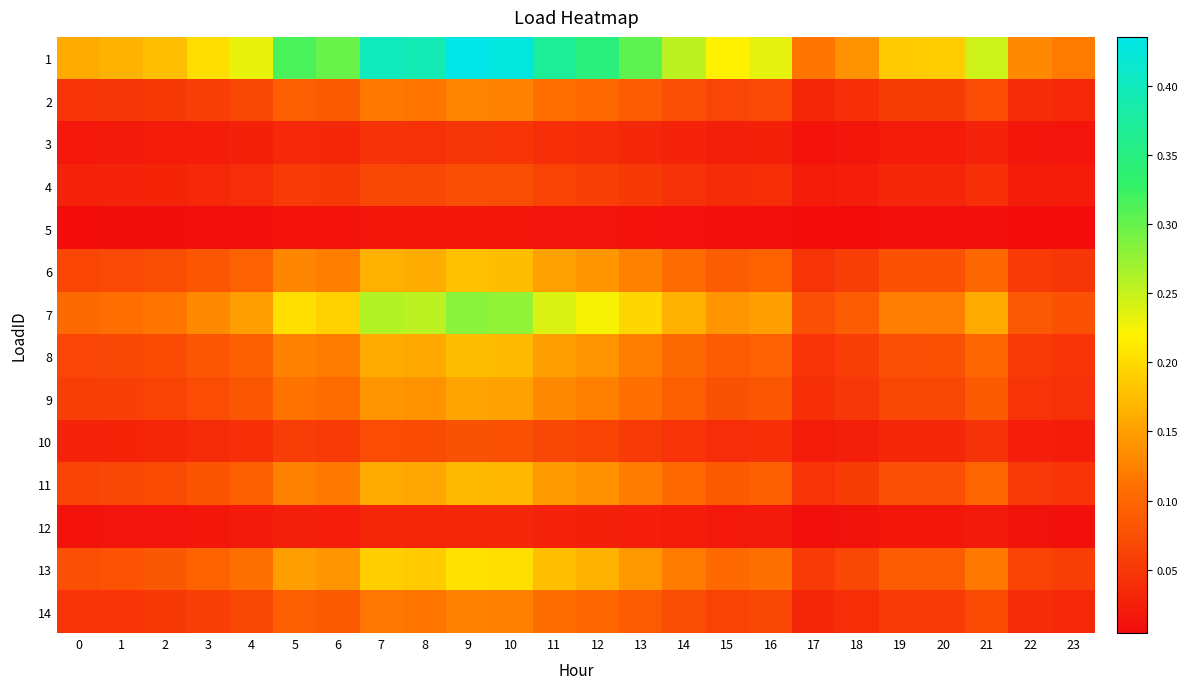

Reading left to right, what are all the values shown in this chart?

1: 0=0.2	1=0.2	2=0.2	3=0.2	4=0.2	5=0.3	6=0.3	7=0.4	8=0.4	9=0.4	10=0.4	11=0.4	12=0.3	13=0.3	14=0.3	15=0.2	16=0.2	17=0.1	18=0.1	19=0.2	20=0.2	21=0.2	22=0.1	23=0.1
2: 0=0.0	1=0.0	2=0.1	3=0.1	4=0.1	5=0.1	6=0.1	7=0.1	8=0.1	9=0.1	10=0.1	11=0.1	12=0.1	13=0.1	14=0.1	15=0.1	16=0.1	17=0.0	18=0.0	19=0.1	20=0.1	21=0.1	22=0.0	23=0.0
3: 0=0.0	1=0.0	2=0.0	3=0.0	4=0.0	5=0.0	6=0.0	7=0.0	8=0.0	9=0.0	10=0.0	11=0.0	12=0.0	13=0.0	14=0.0	15=0.0	16=0.0	17=0.0	18=0.0	19=0.0	20=0.0	21=0.0	22=0.0	23=0.0
4: 0=0.0	1=0.0	2=0.0	3=0.0	4=0.0	5=0.1	6=0.1	7=0.1	8=0.1	9=0.1	10=0.1	11=0.1	12=0.1	13=0.1	14=0.0	15=0.0	16=0.0	17=0.0	18=0.0	19=0.0	20=0.0	21=0.0	22=0.0	23=0.0
5: 0=0.0	1=0.0	2=0.0	3=0.0	4=0.0	5=0.0	6=0.0	7=0.0	8=0.0	9=0.0	10=0.0	11=0.0	12=0.0	13=0.0	14=0.0	15=0.0	16=0.0	17=0.0	18=0.0	19=0.0	20=0.0	21=0.0	22=0.0	23=0.0
6: 0=0.1	1=0.1	2=0.1	3=0.1	4=0.1	5=0.1	6=0.1	7=0.2	8=0.2	9=0.2	10=0.2	11=0.2	12=0.1	13=0.1	14=0.1	15=0.1	16=0.1	17=0.0	18=0.1	19=0.1	20=0.1	21=0.1	22=0.1	23=0.0
7: 0=0.1	1=0.1	2=0.1	3=0.1	4=0.1	5=0.2	6=0.2	7=0.3	8=0.3	9=0.3	10=0.3	11=0.2	12=0.2	13=0.2	14=0.2	15=0.1	16=0.2	17=0.1	18=0.1	19=0.1	20=0.1	21=0.2	22=0.1	23=0.1
8: 0=0.1	1=0.1	2=0.1	3=0.1	4=0.1	5=0.1	6=0.1	7=0.2	8=0.2	9=0.2	10=0.2	11=0.1	12=0.1	13=0.1	14=0.1	15=0.1	16=0.1	17=0.0	18=0.1	19=0.1	20=0.1	21=0.1	22=0.1	23=0.0
9: 0=0.1	1=0.1	2=0.1	3=0.1	4=0.1	5=0.1	6=0.1	7=0.1	8=0.1	9=0.2	10=0.2	11=0.1	12=0.1	13=0.1	14=0.1	15=0.1	16=0.1	17=0.0	18=0.0	19=0.1	20=0.1	21=0.1	22=0.0	23=0.0
10: 0=0.0	1=0.0	2=0.0	3=0.0	4=0.0	5=0.1	6=0.1	7=0.1	8=0.1	9=0.1	10=0.1	11=0.1	12=0.1	13=0.1	14=0.0	15=0.0	16=0.0	17=0.0	18=0.0	19=0.0	20=0.0	21=0.0	22=0.0	23=0.0
11: 0=0.1	1=0.1	2=0.1	3=0.1	4=0.1	5=0.1	6=0.1	7=0.2	8=0.2	9=0.2	10=0.2	11=0.1	12=0.1	13=0.1	14=0.1	15=0.1	16=0.1	17=0.0	18=0.1	19=0.1	20=0.1	21=0.1	22=0.1	23=0.0
12: 0=0.0	1=0.0	2=0.0	3=0.0	4=0.0	5=0.0	6=0.0	7=0.0	8=0.0	9=0.0	10=0.0	11=0.0	12=0.0	13=0.0	14=0.0	15=0.0	16=0.0	17=0.0	18=0.0	19=0.0	20=0.0	21=0.0	22=0.0	23=0.0
13: 0=0.1	1=0.1	2=0.1	3=0.1	4=0.1	5=0.1	6=0.1	7=0.2	8=0.2	9=0.2	10=0.2	11=0.2	12=0.2	13=0.1	14=0.1	15=0.1	16=0.1	17=0.1	18=0.1	19=0.1	20=0.1	21=0.1	22=0.1	23=0.1
14: 0=0.0	1=0.0	2=0.1	3=0.1	4=0.1	5=0.1	6=0.1	7=0.1	8=0.1	9=0.1	10=0.1	11=0.1	12=0.1	13=0.1	14=0.1	15=0.1	16=0.1	17=0.0	18=0.0	19=0.1	20=0.1	21=0.1	22=0.0	23=0.0